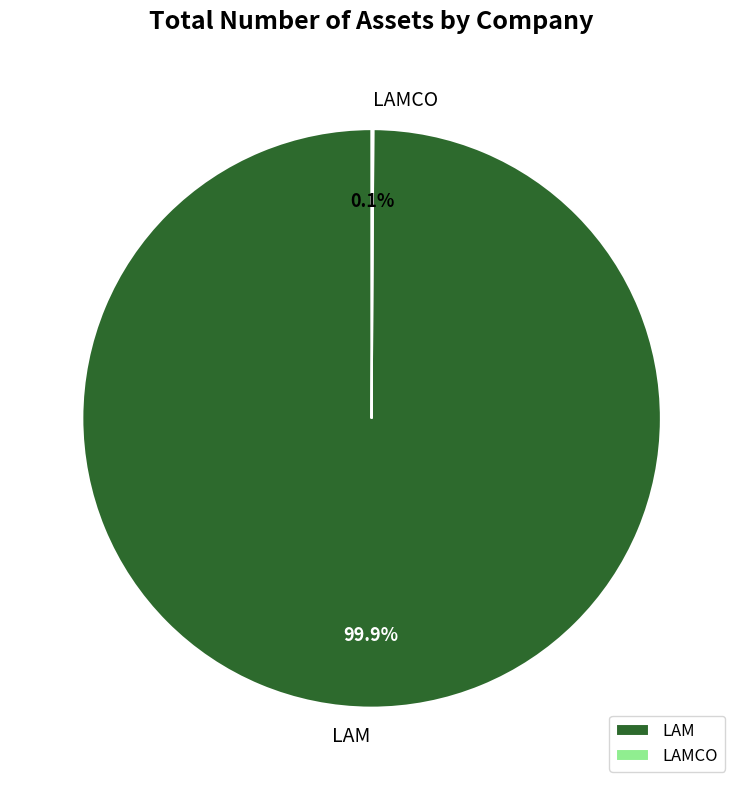

What is the largest slice in the pie chart?

LAM